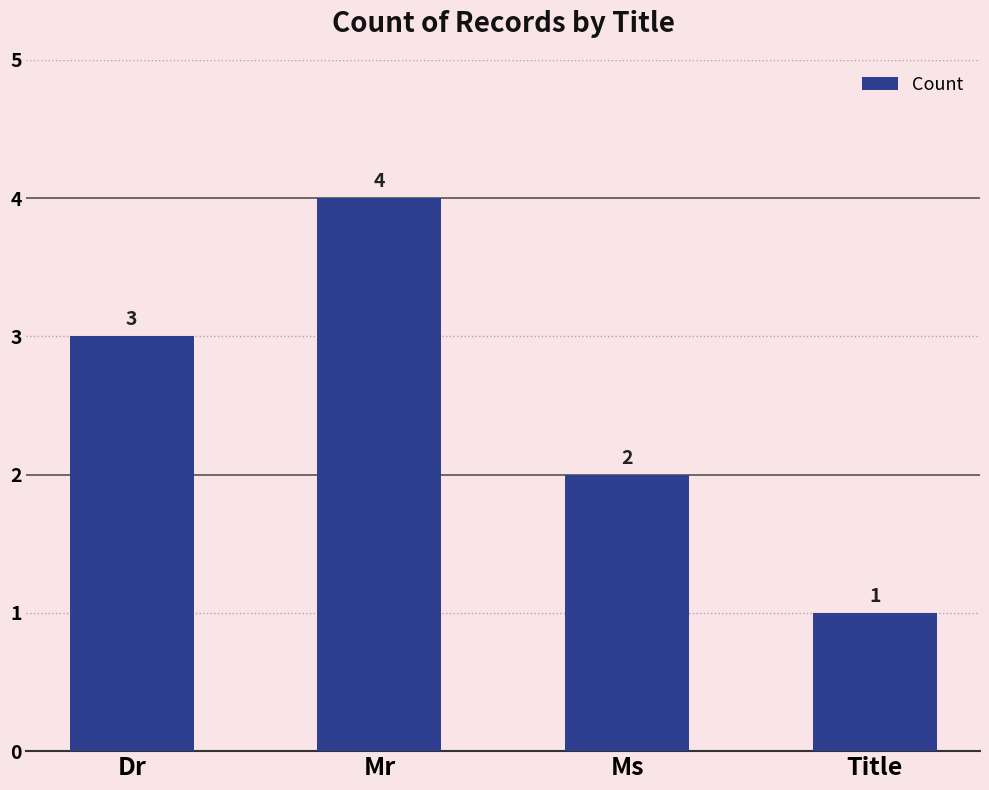

Count the values in the range 2 to 4.

3